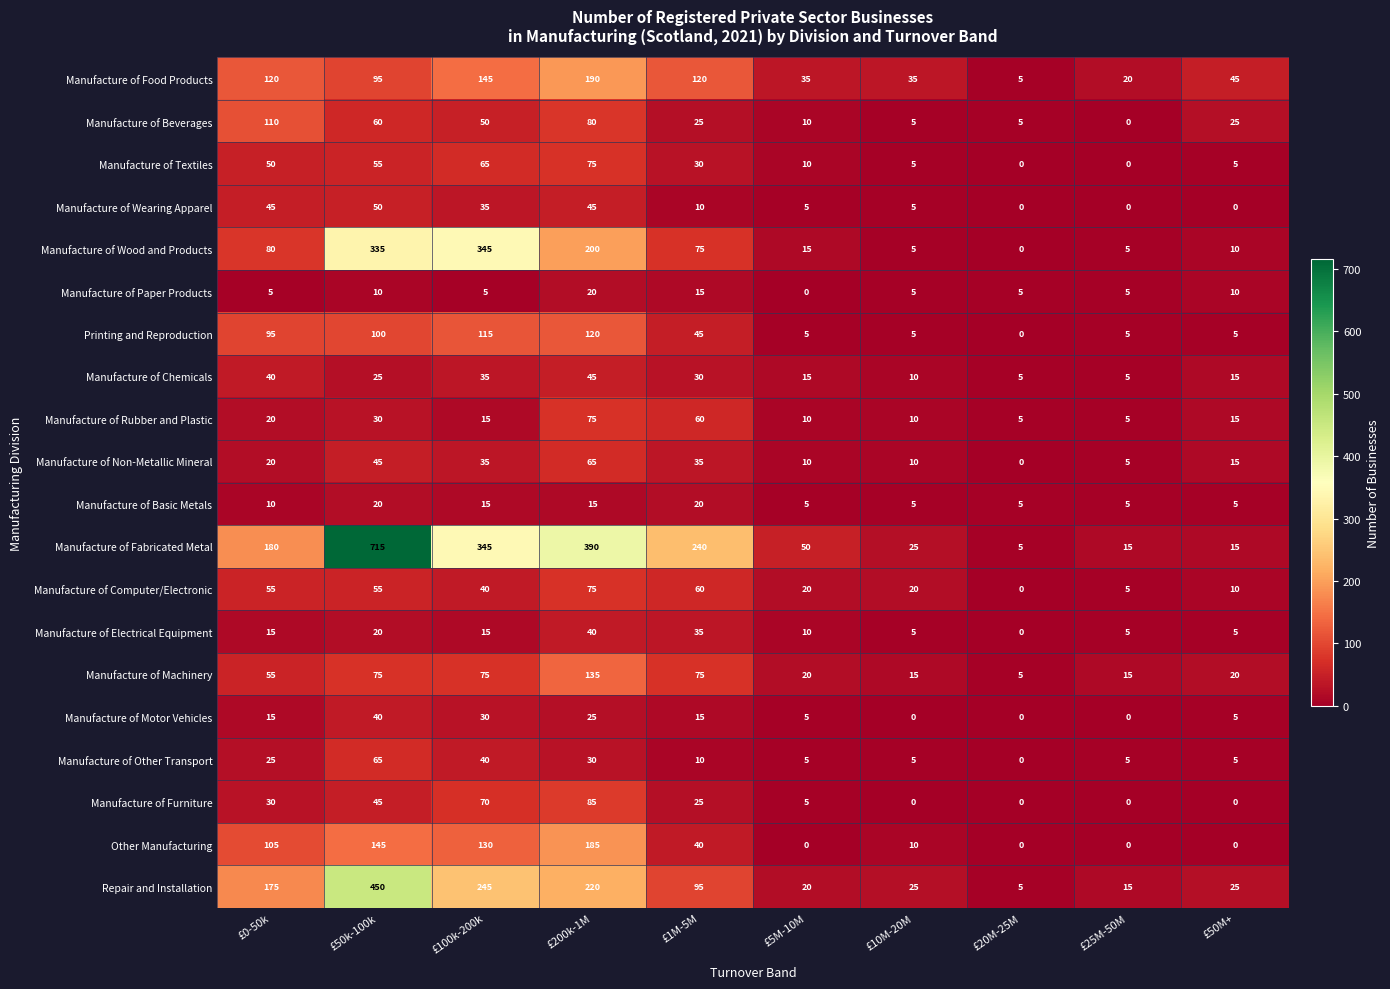

At how many categories does at least one series exceed 210?

4